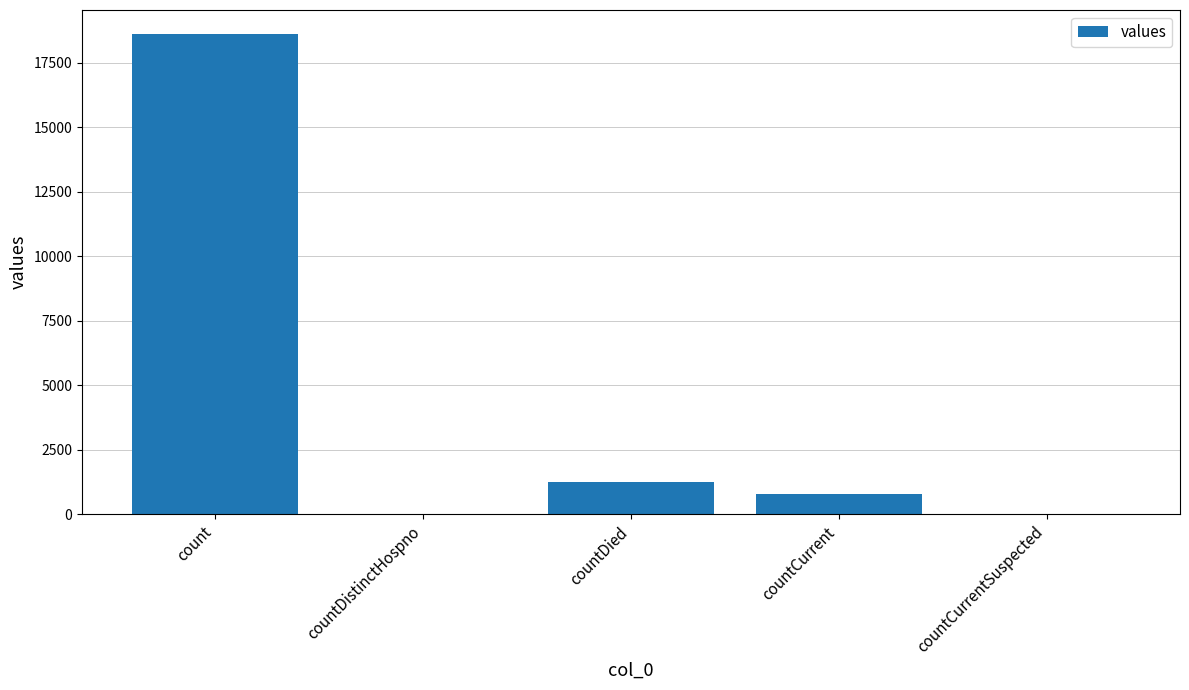

What is the sum of the values at countCurrentSuspected and countCurrent?

789